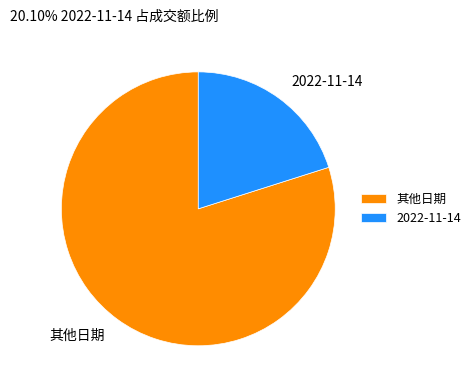

What is the ratio of the value at 2022-11-14 to the value at 其他日期?

0.3